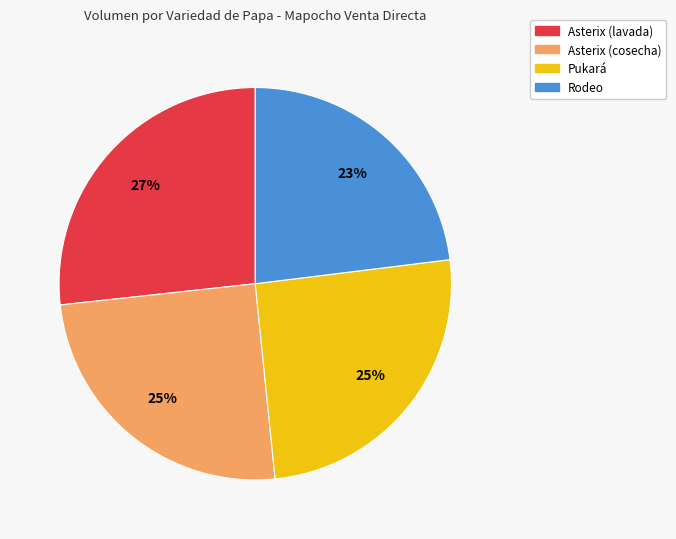

To the nearest percent, what is the average slice percentage?

25%